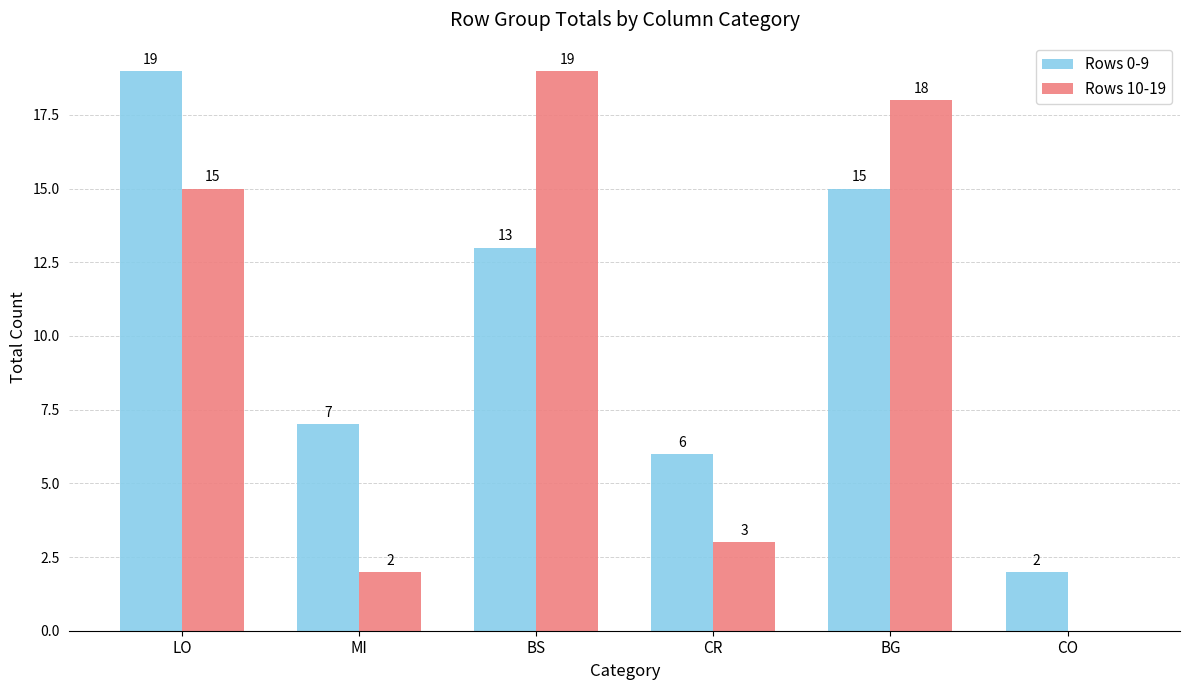

How many distinct data groups are displayed?

2